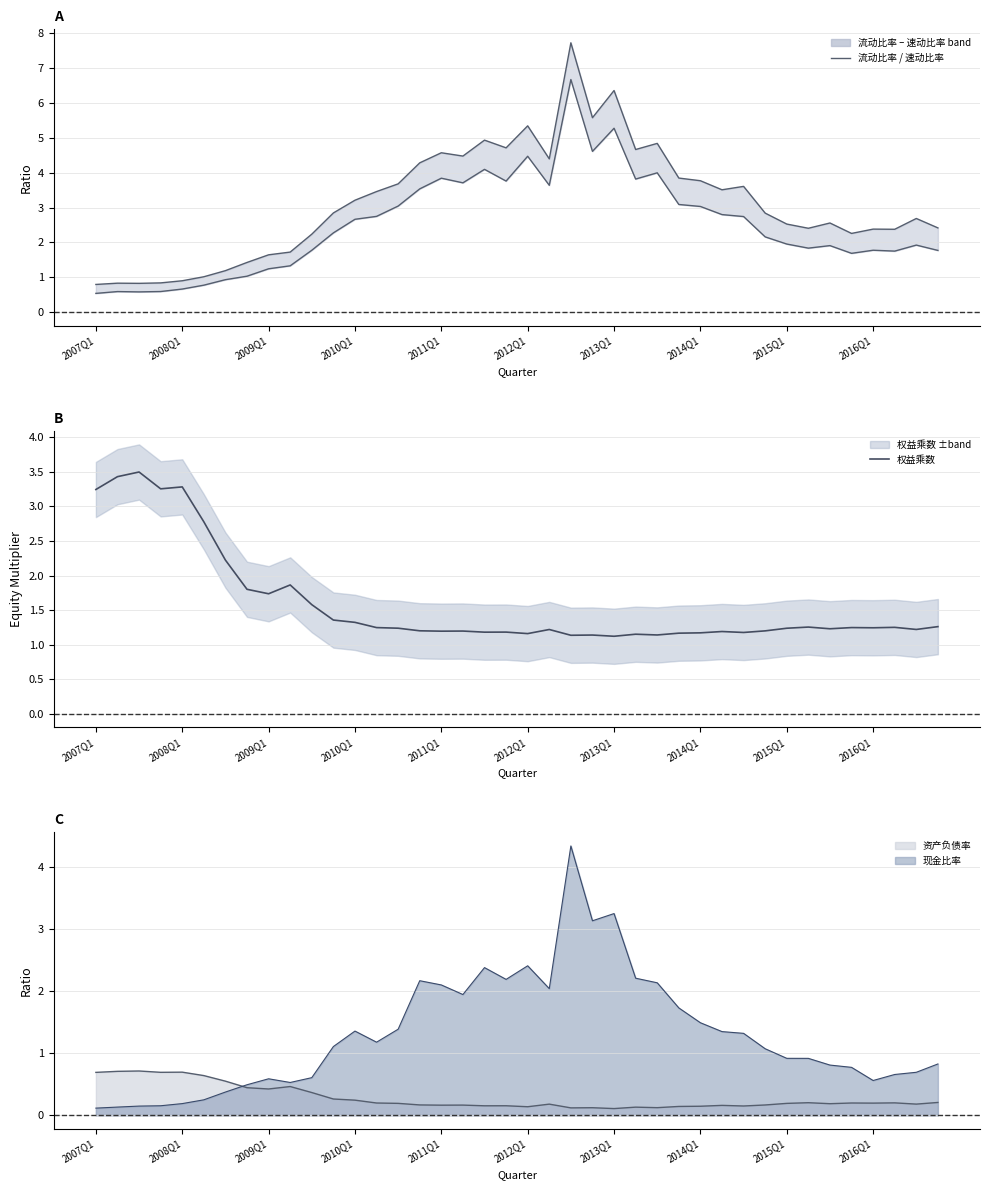

What is the sum of all 速动比率 values?

100.6